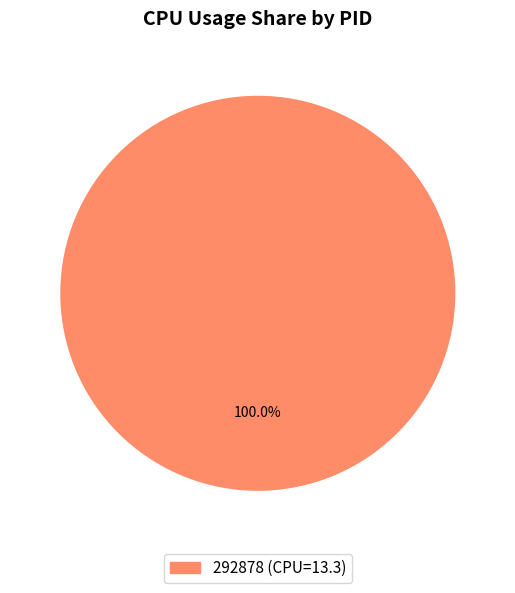

Count the number of slices in the pie.

1